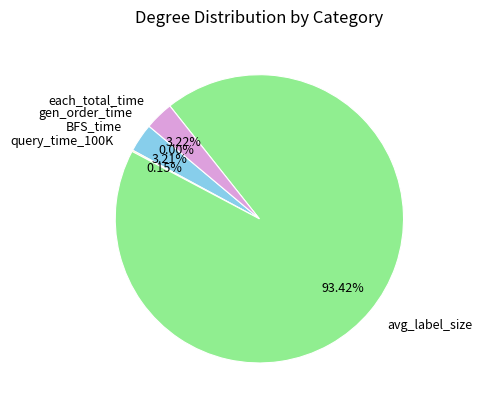

Is the sum of each_total_time and BFS_time greater than half?

No